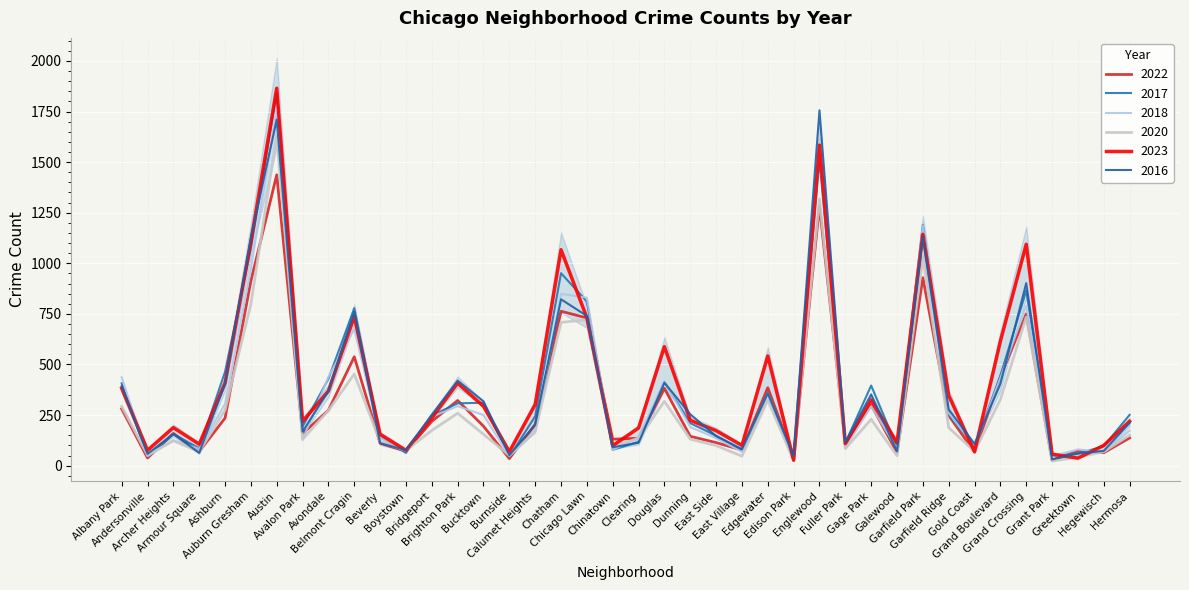

Which has a higher value, Archer Heights or Avalon Park?

Archer Heights